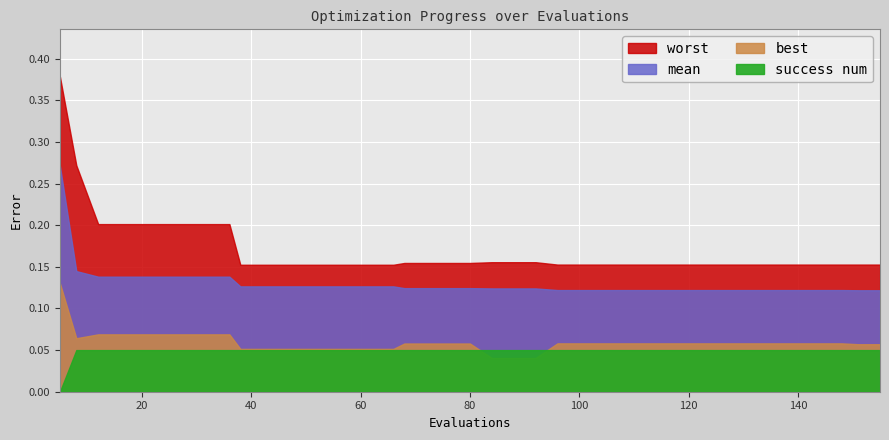

Where is worst nearest to the value 0?

38